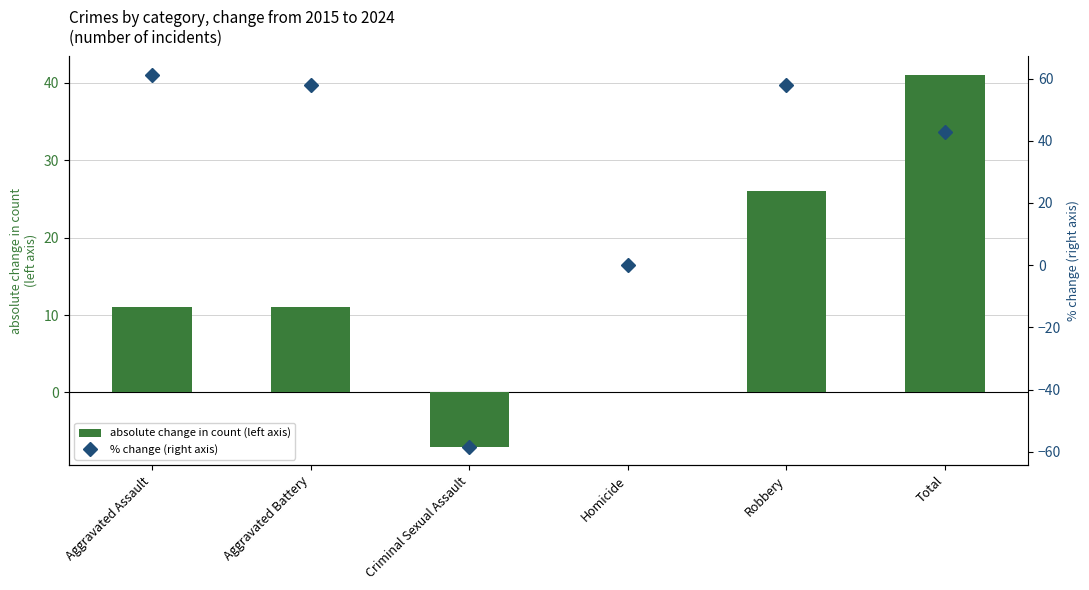

The value of % change (right axis) at Aggravated Battery is 57.9. True or false?

True